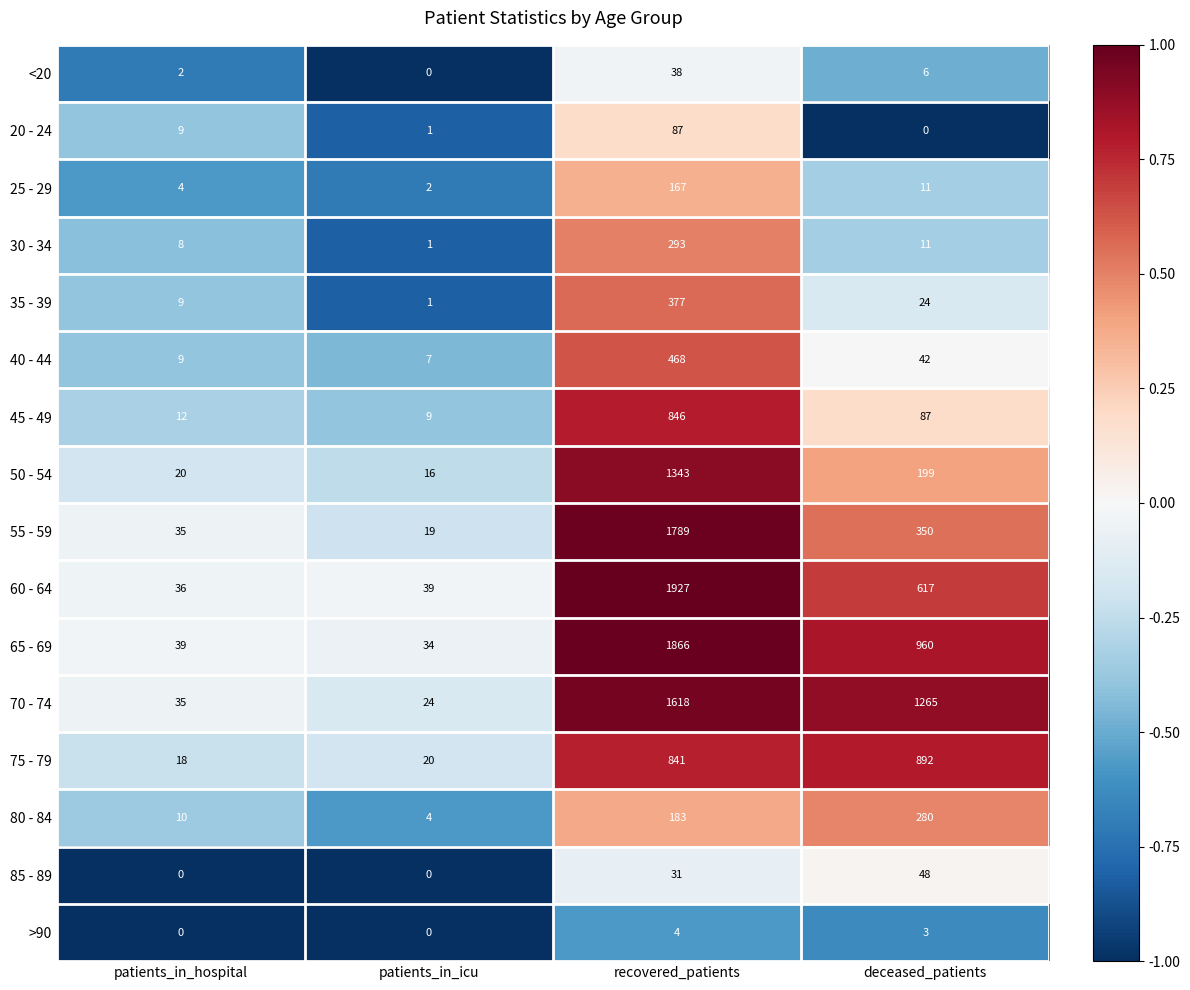

Which series has the largest total across all categories?

70 - 74